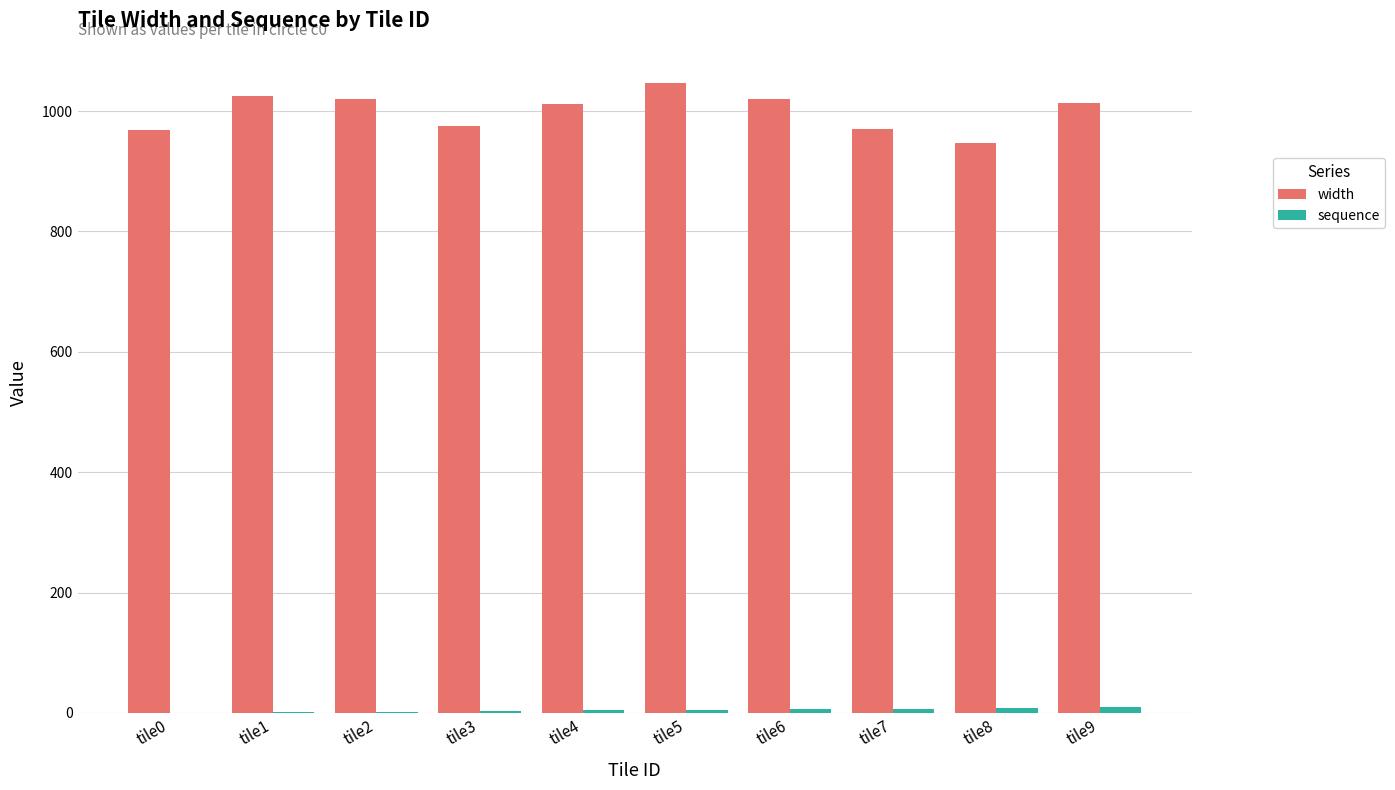

The width series shows 947 at tile8. True or false?

True